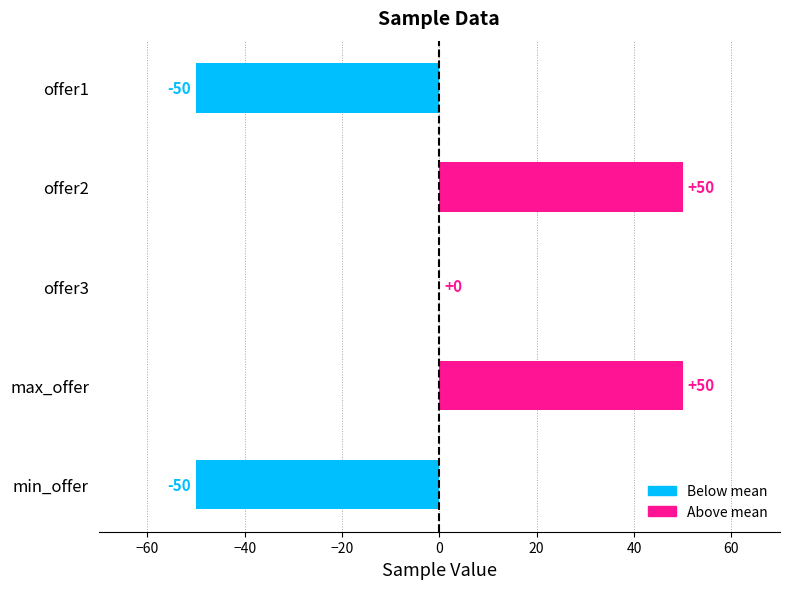

Count the number of categories in the chart.

5